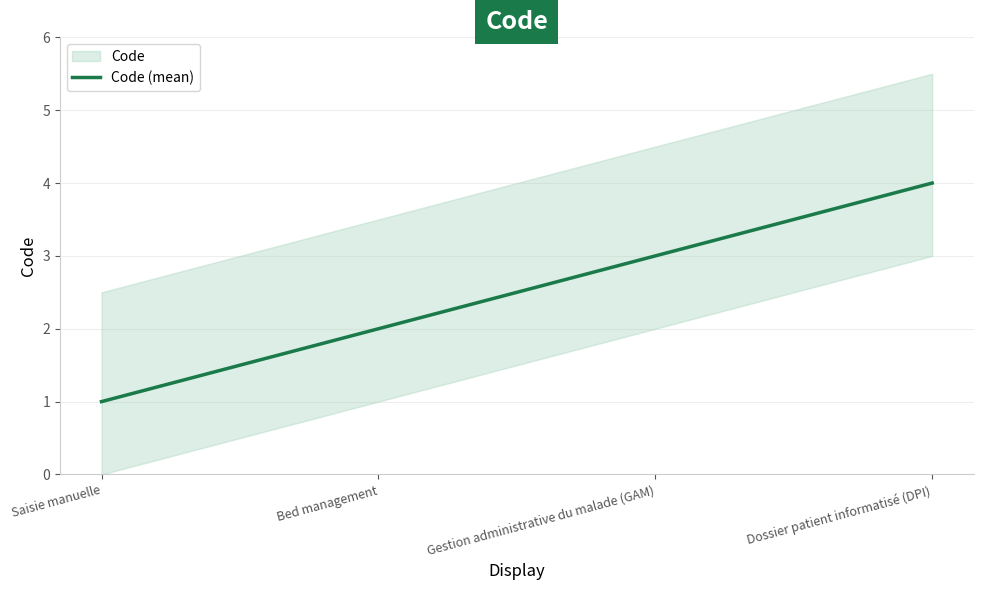

What is the maximum value shown in the chart?

4